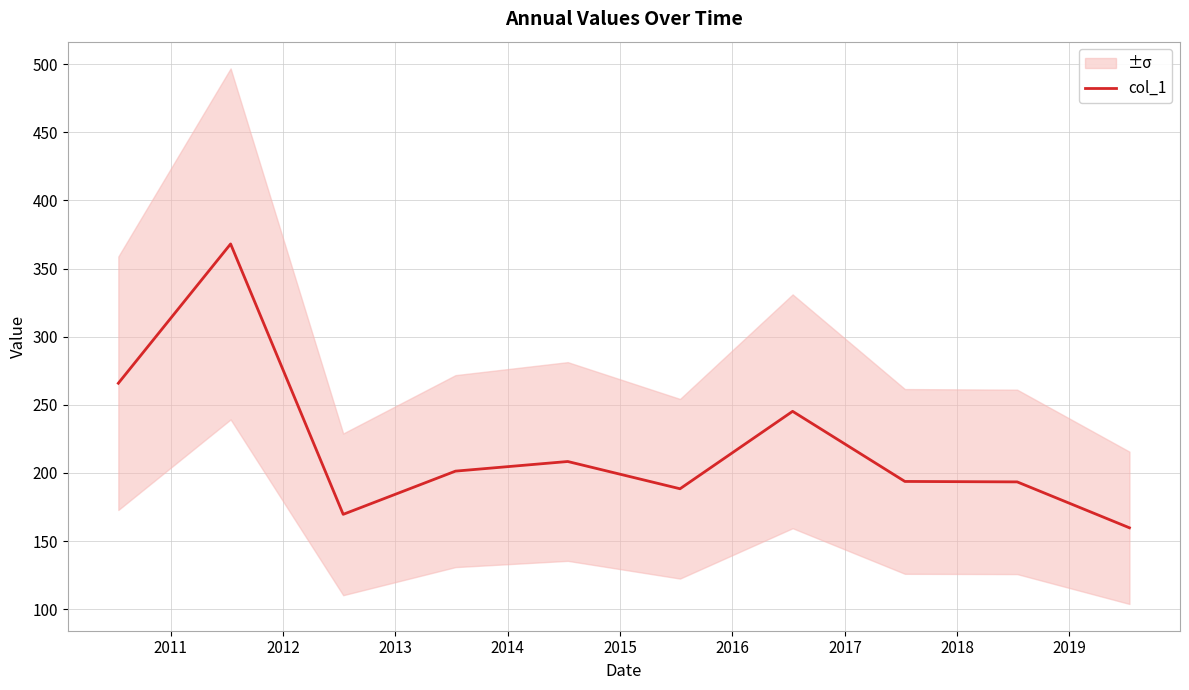

Is it true that the value at 2011 is 368.1?

True